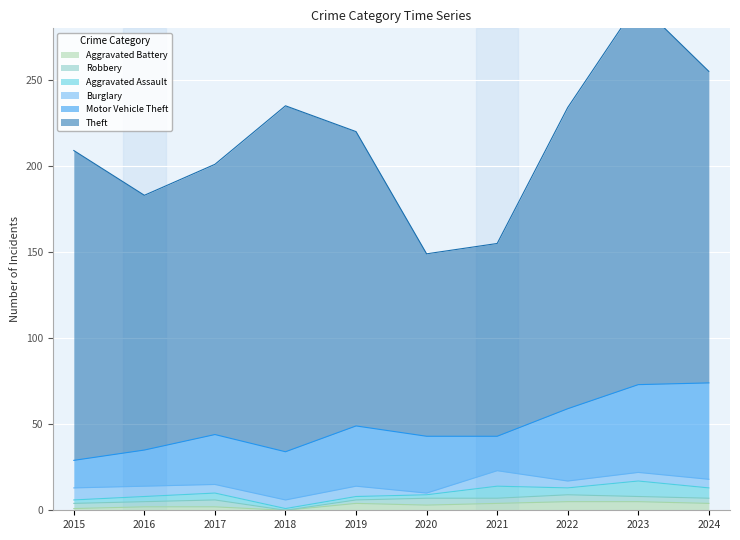

True or false: Aggravated Assault and Motor Vehicle Theft cross at least once.

False